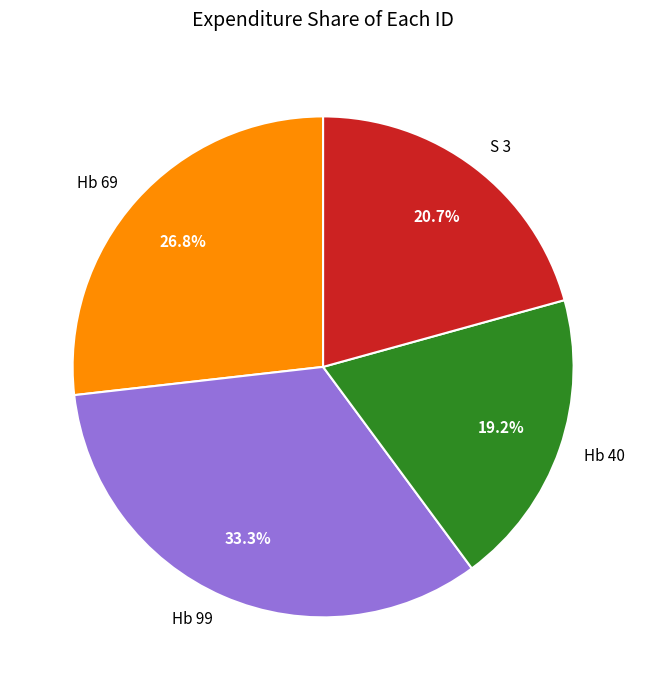

Combined, what portion of the pie is Hb 69 and S 3?

47.5%